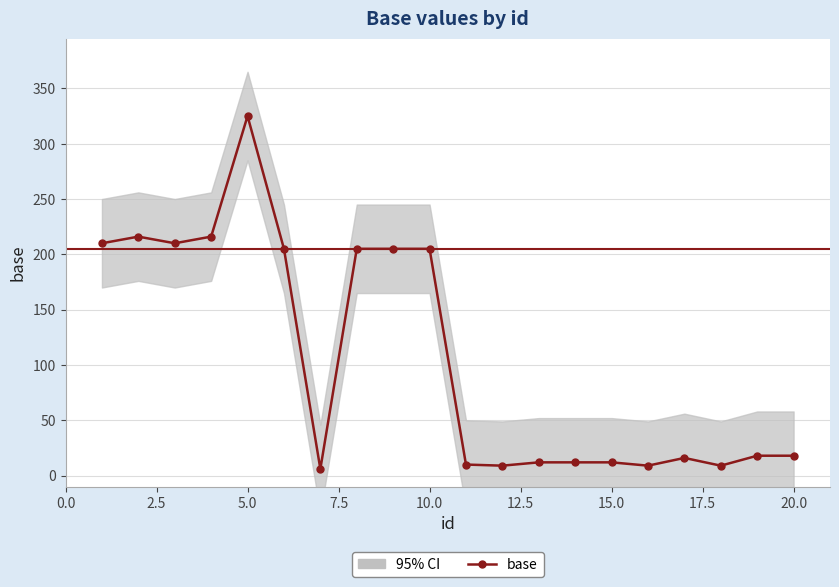

Reading left to right, transcribe all the data shown in this chart.

210	216	210	216	325	205	6	205	205	205	10	9	12	12	12	9	16	9	18	18